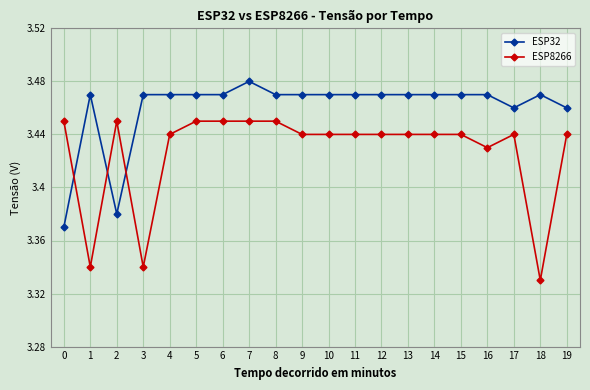

List the series in order of their peak value, lowest first.

ESP8266, ESP32